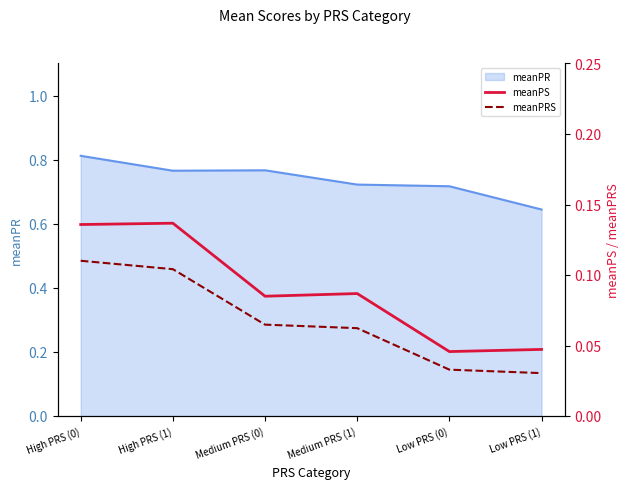

Count the meanPS values in the range 0 to 1.

6